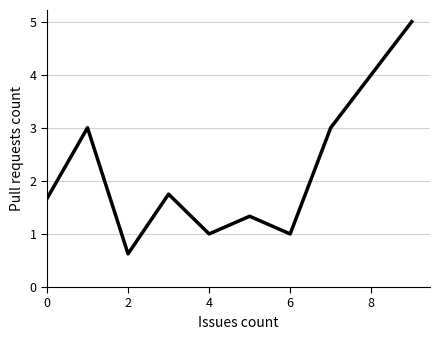

What is the minimum value shown in the chart?

0.6